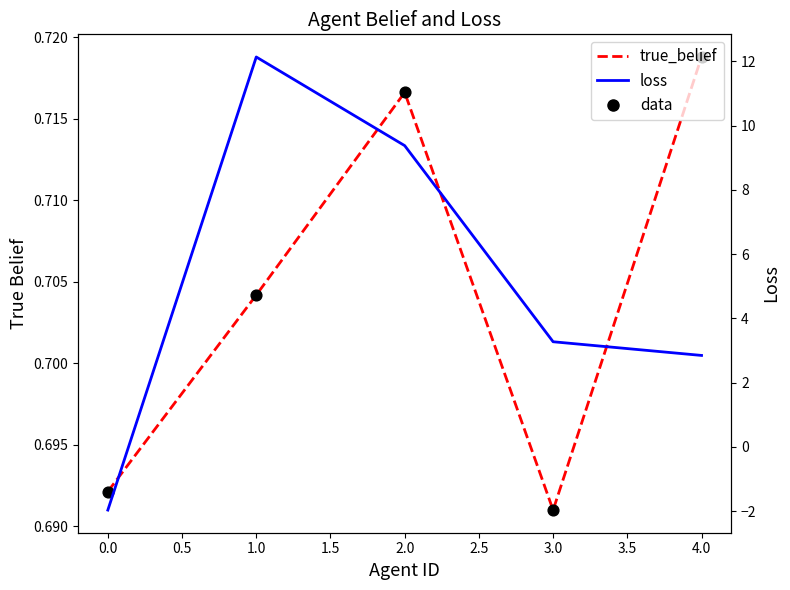

At how many categories does at least one series exceed 2?

4